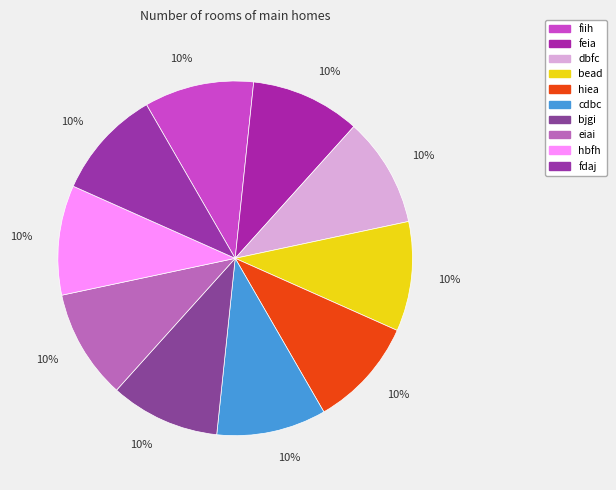

Which slice is the largest?

bjgi